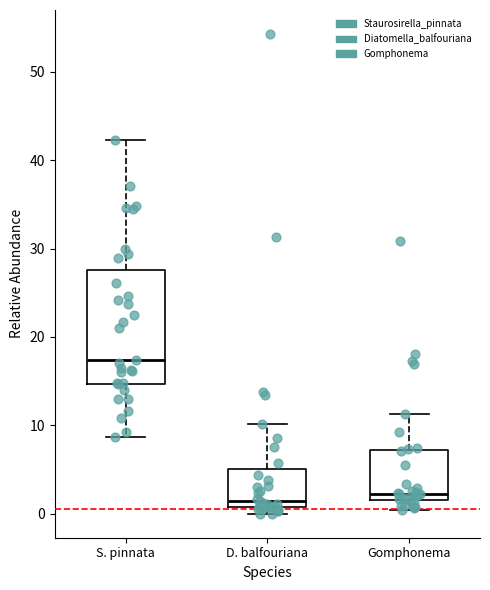

Reading left to right, transcribe this box plot: for each box, give where its median line is, the range the box spans, and where its two whiskers end, as read against the y-axis. The values are not printed on the chart, so give them approximately, as read against the axis.

S. pinnata: median 17, box 15 to 28, whiskers 9 to 42
D. balfouriana: median 1 (just above the box's lower edge), box 1 to 5, whiskers 0 to 10
Gomphonema: median 2 (just above the box's lower edge), box 2 to 7, whiskers 0 to 11